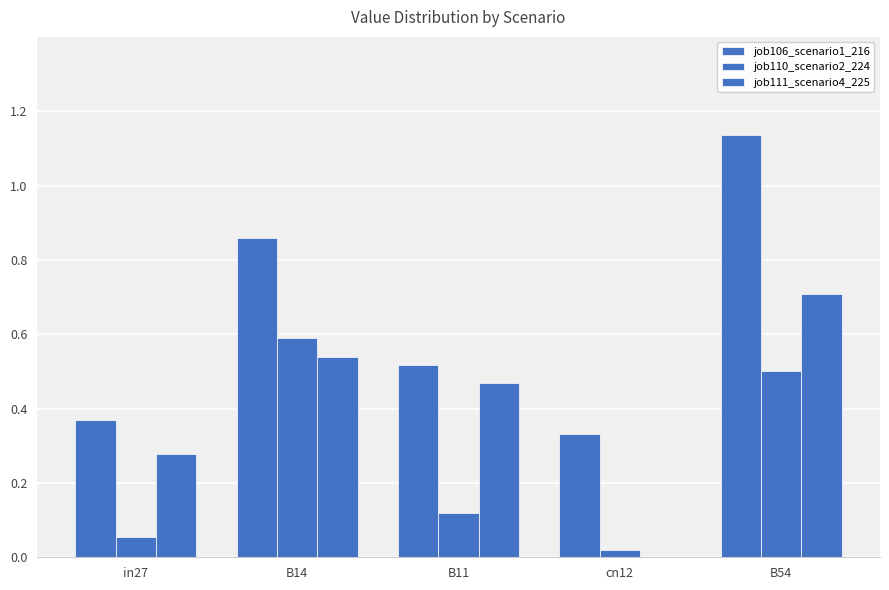

Between in27 and cn12, which is larger?

in27